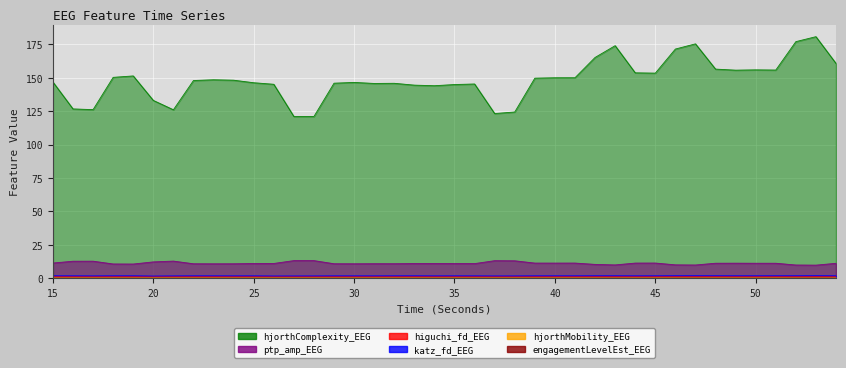

At which label is katz_fd_EEG closest to 1?

20